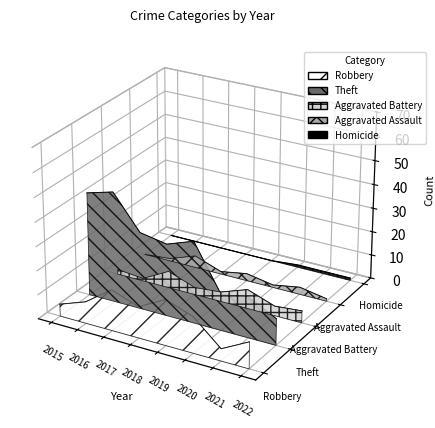

True or false: Homicide has more than 0 interior local peaks.

False